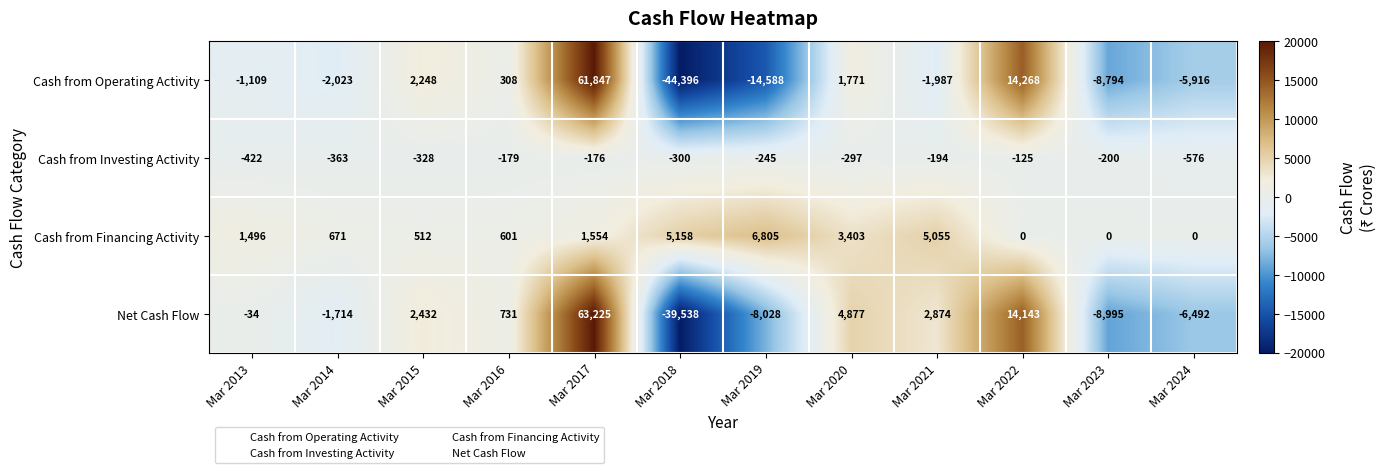

Which series changed the most between Mar 2018 and Mar 2022?

Cash from Operating Activity